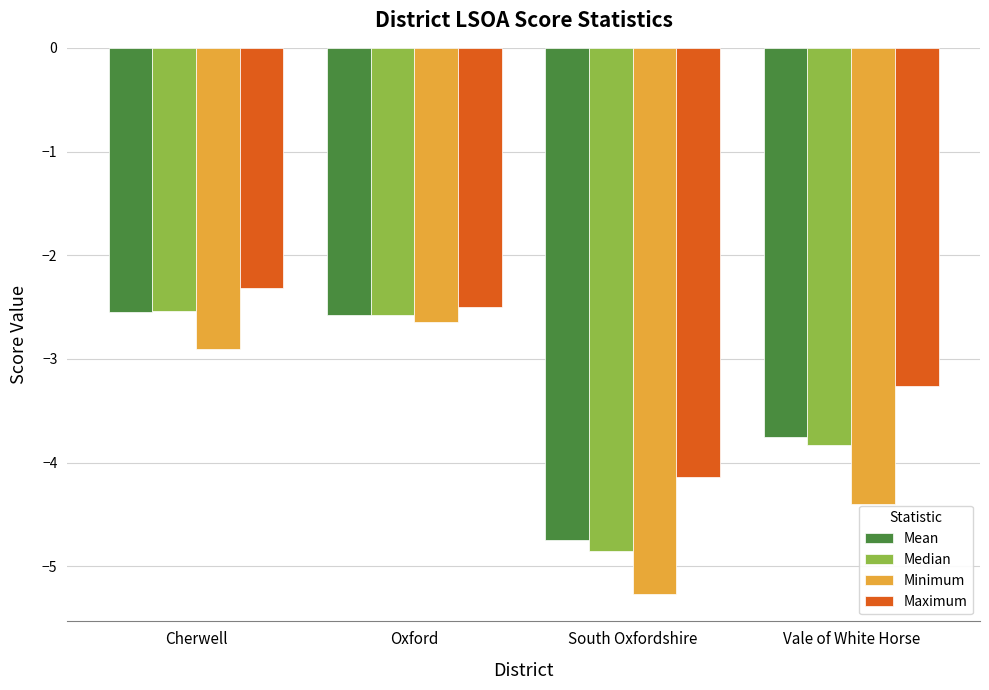

What is the maximum value for Maximum?

-2.3